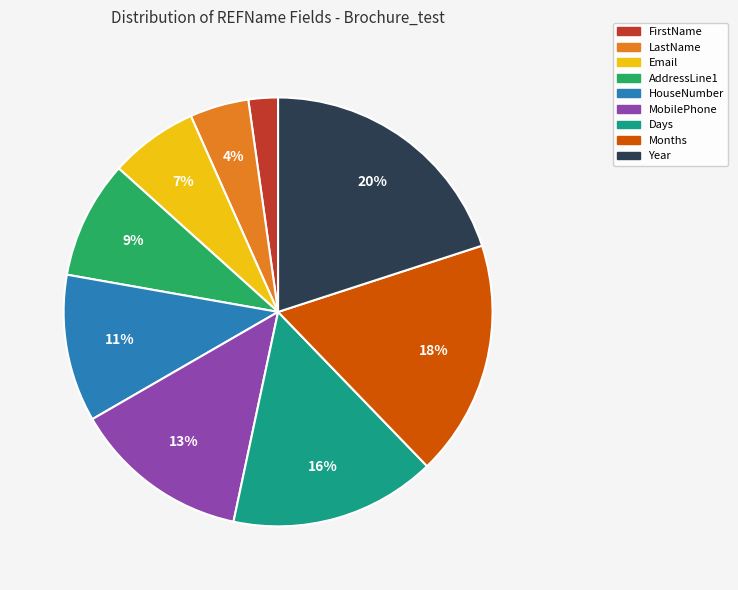

Is the sum of AddressLine1 and HouseNumber greater than half?

No